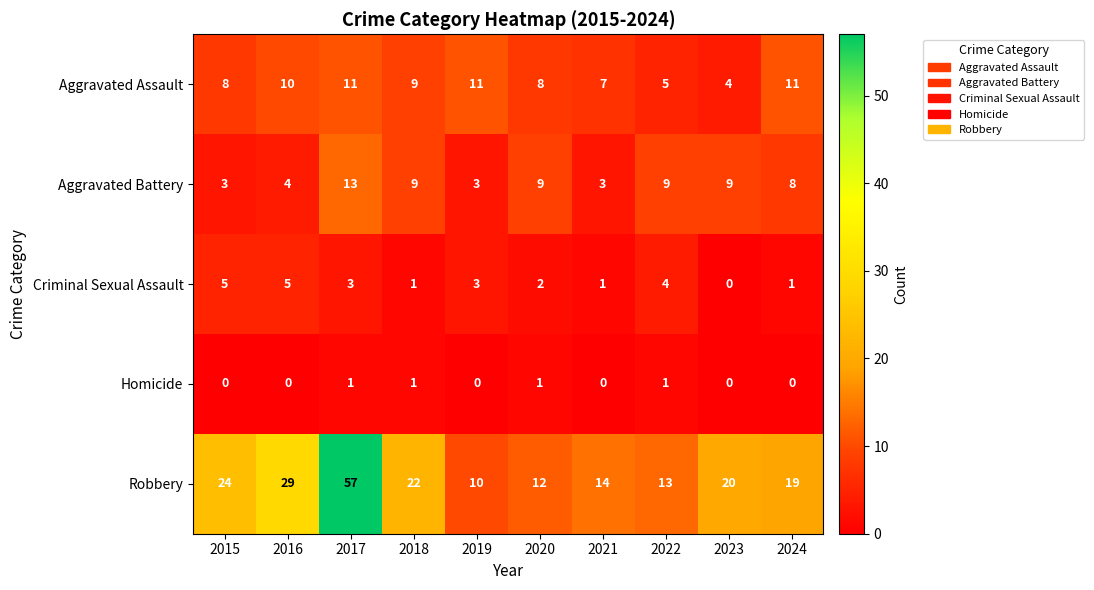

At which label is Aggravated Battery closest to 8?

2024